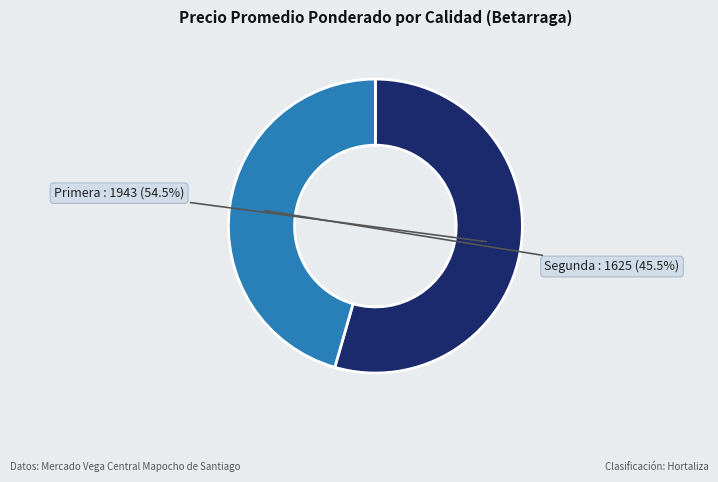

Does any single category account for the majority?

Yes